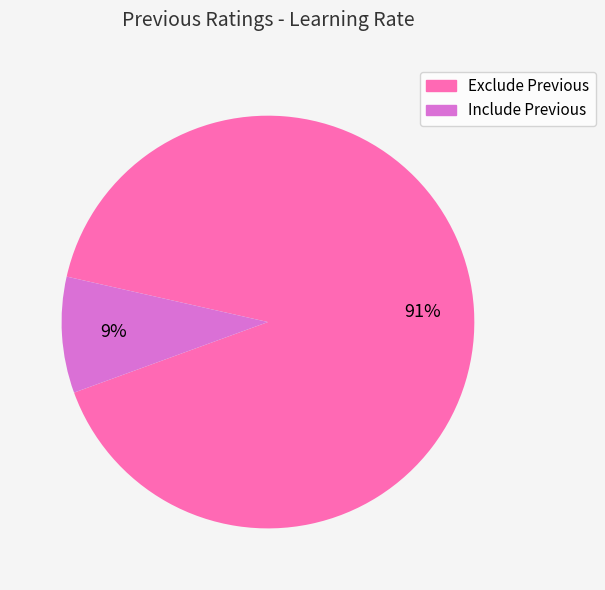

To the nearest percent, what is the average slice percentage?

50%